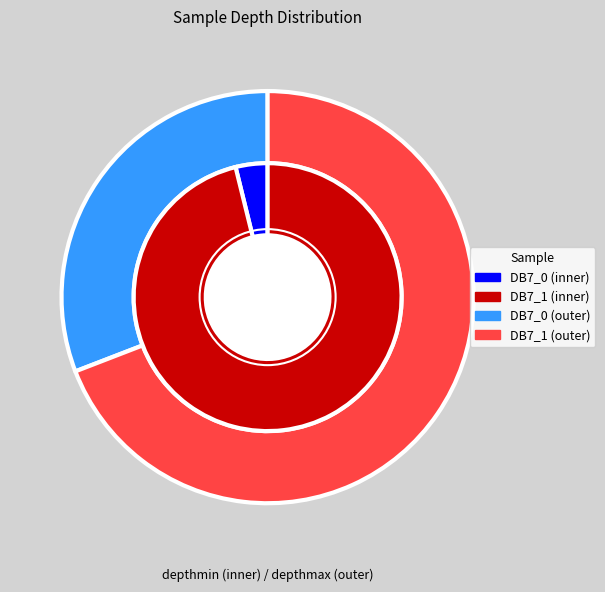

Which slice is the largest?

DB7_1